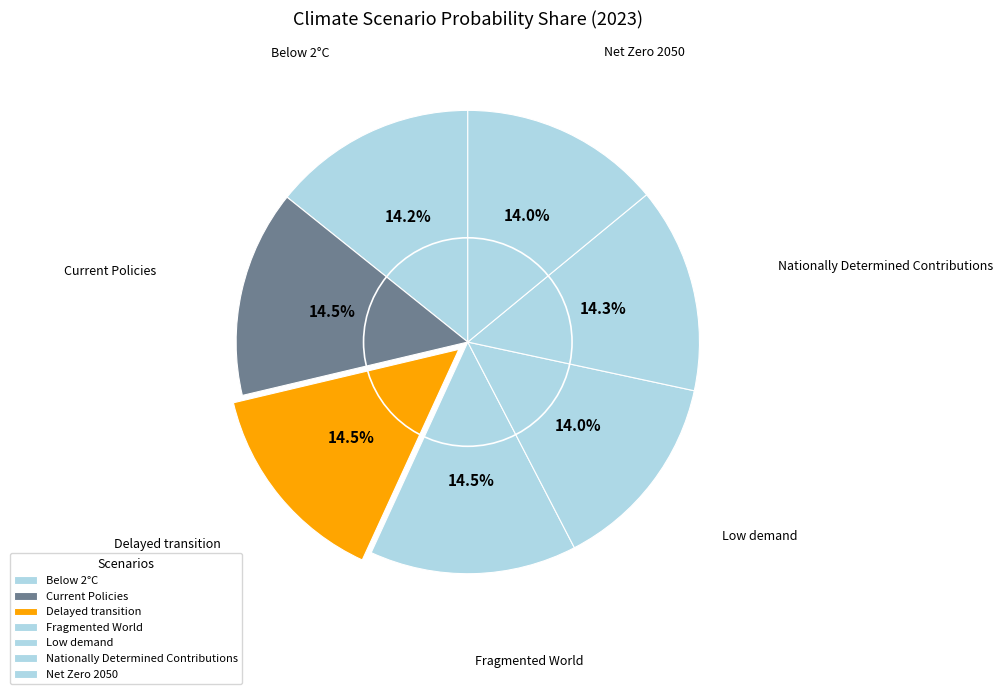

Count the number of slices in the pie.

7